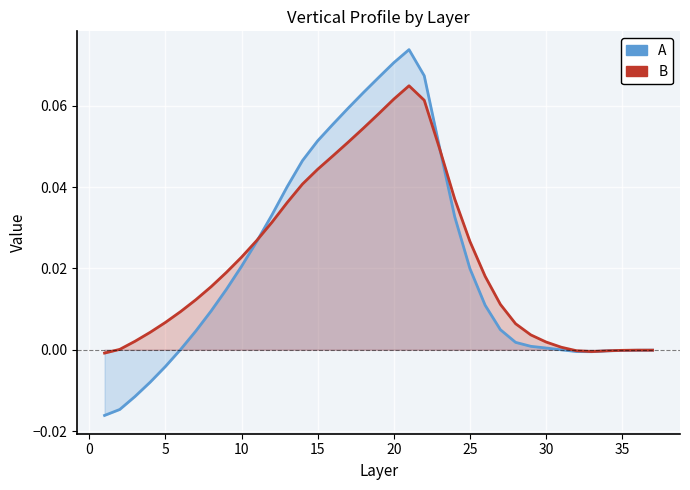

What is the sum of all coolrg (CRD) values?

0.8